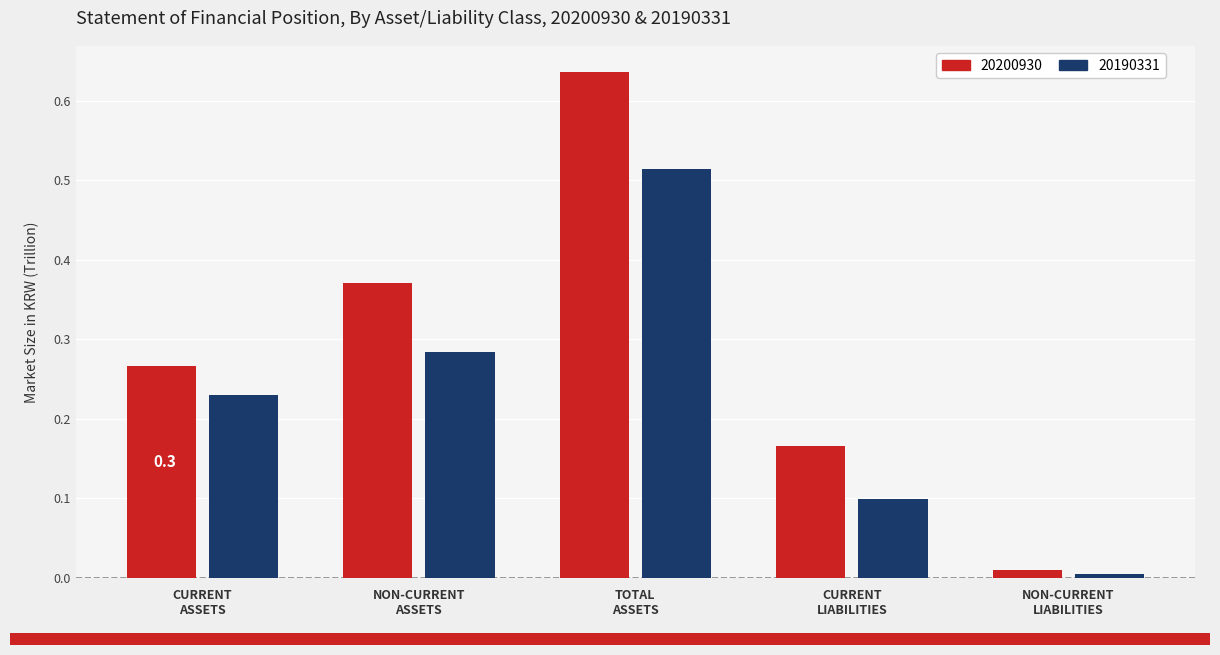

Rank the series by their average value, from lowest to highest.

20190331, 20200930